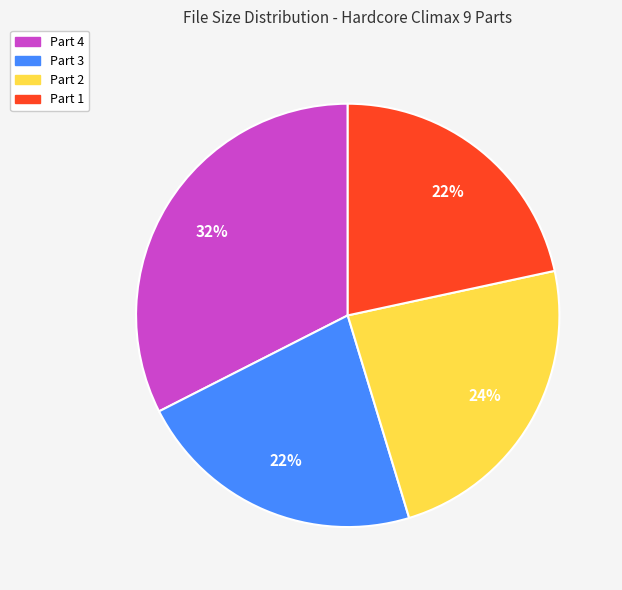

Is there a majority slice in this chart?

No